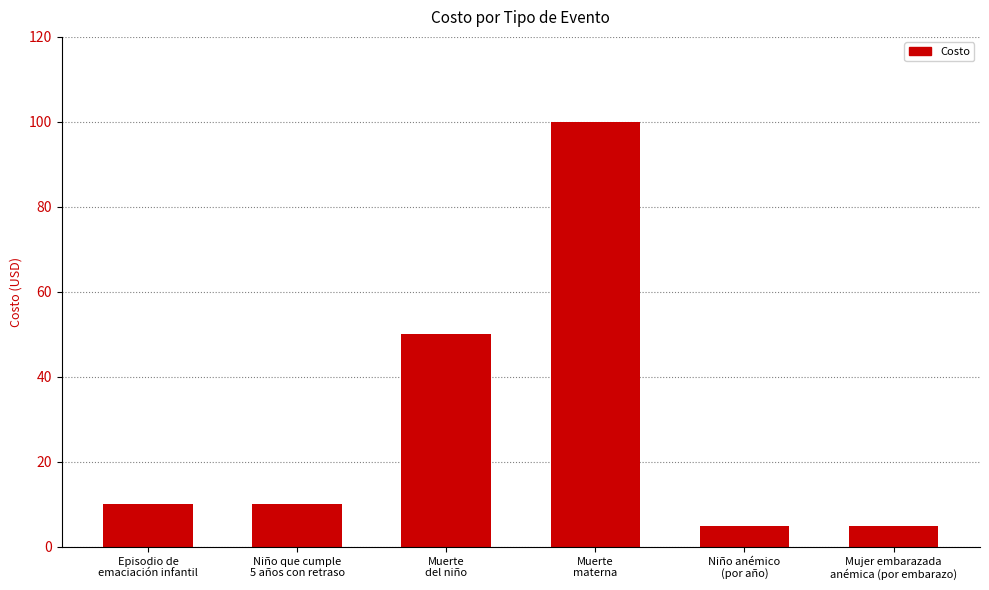

Which has a higher value, Niño anémico
(por año) or Niño que cumple
5 años con retraso?

Niño que cumple
5 años con retraso